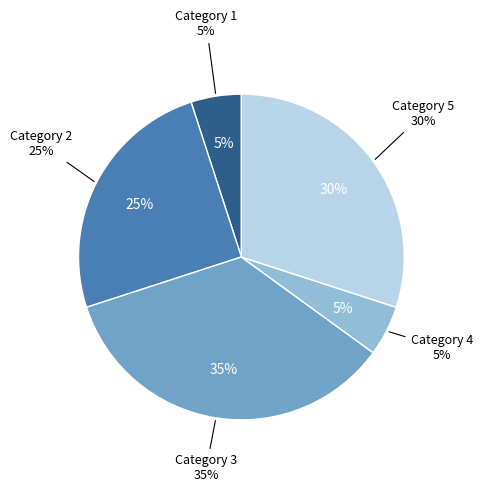

Approximately how many times larger is the value at 4 compared to 5?

0.2